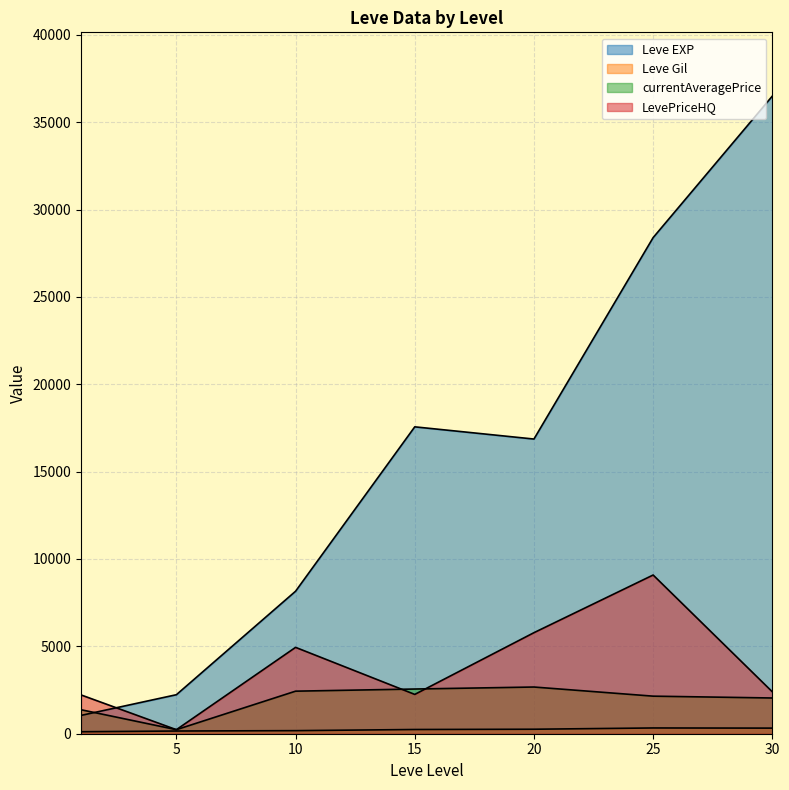

List the series in order of their peak value, highest first.

Leve EXP, LevePriceHQ, currentAveragePrice, Leve Gil